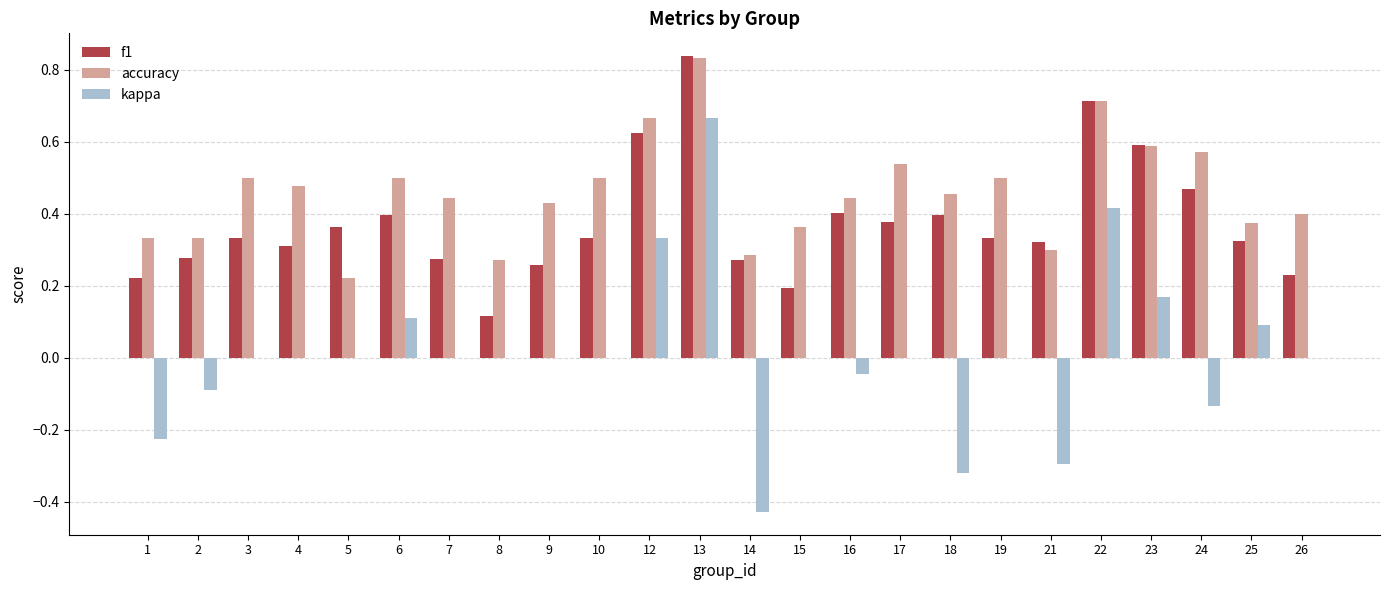

How many distinct data groups are displayed?

3